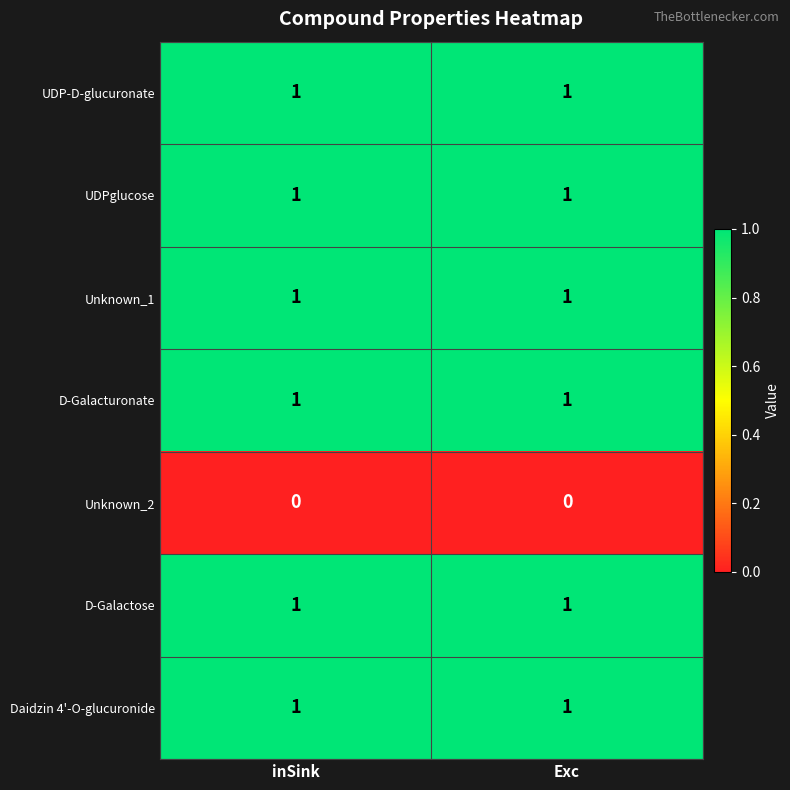

The Unknown_1 series shows 1 at inSink. True or false?

True